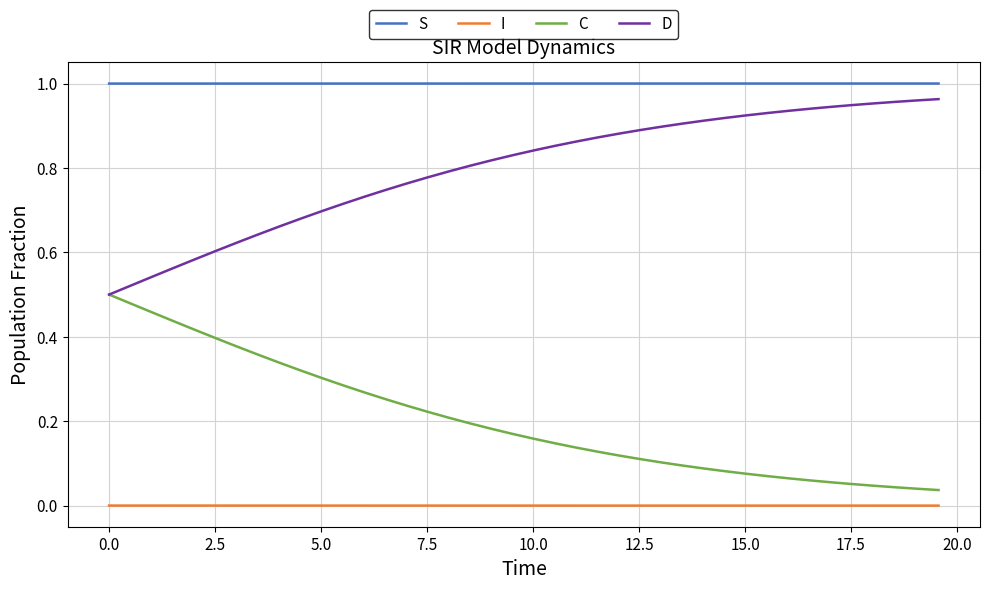

What are all the series names shown in the legend?

S, I, C, D